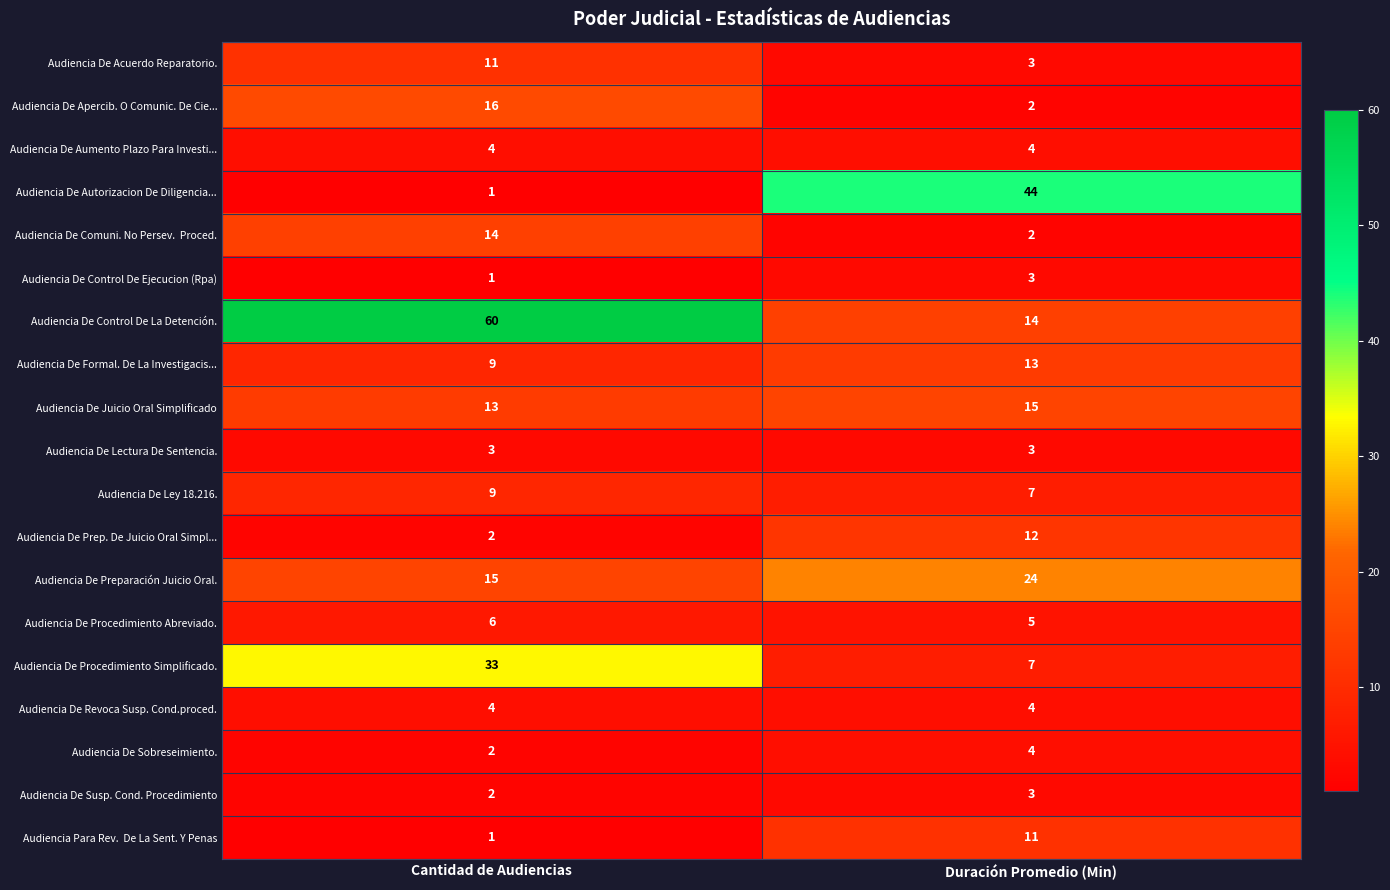

Which series has the largest total across all categories?

Audiencia De Control De La Detención.